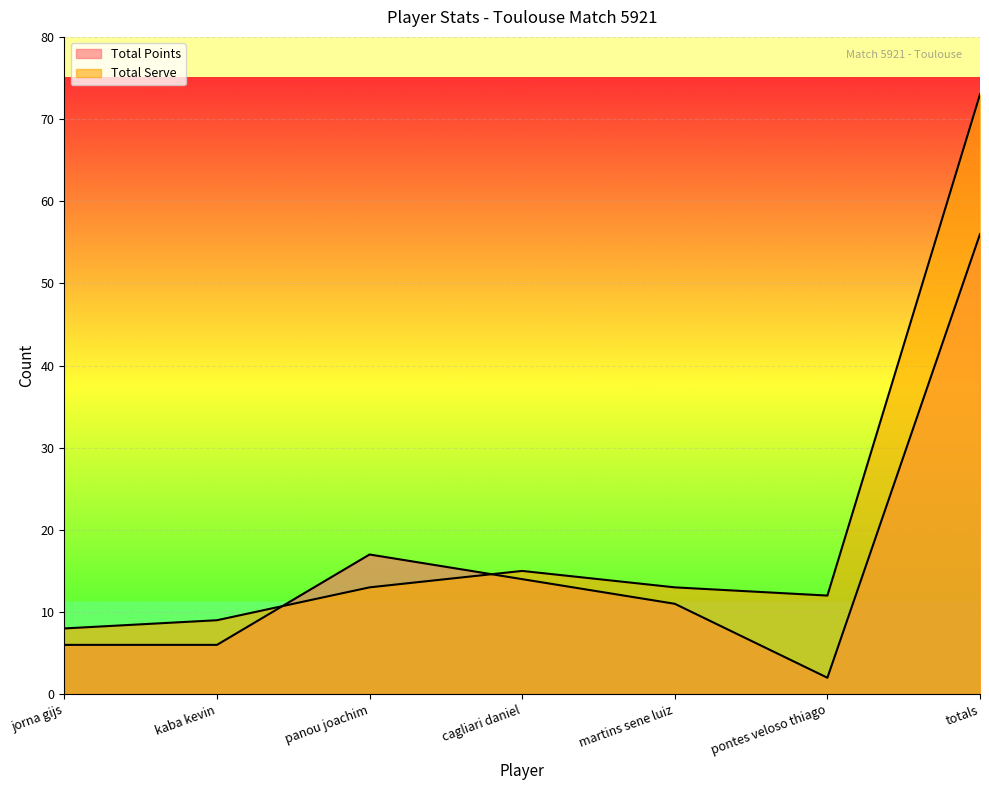

The value of Total Serve at kaba kevin is 9. True or false?

True